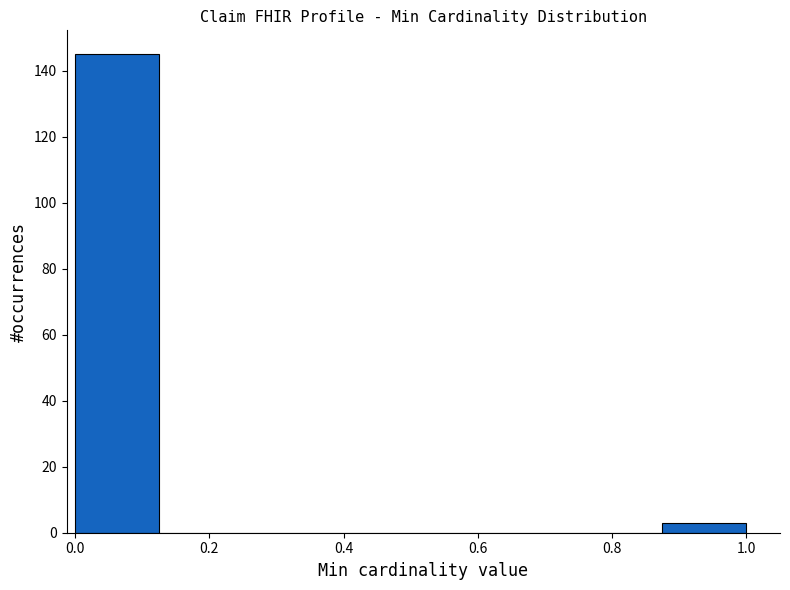

Over which range of the x-axis is the bar tallest?

0.000 to 0.125